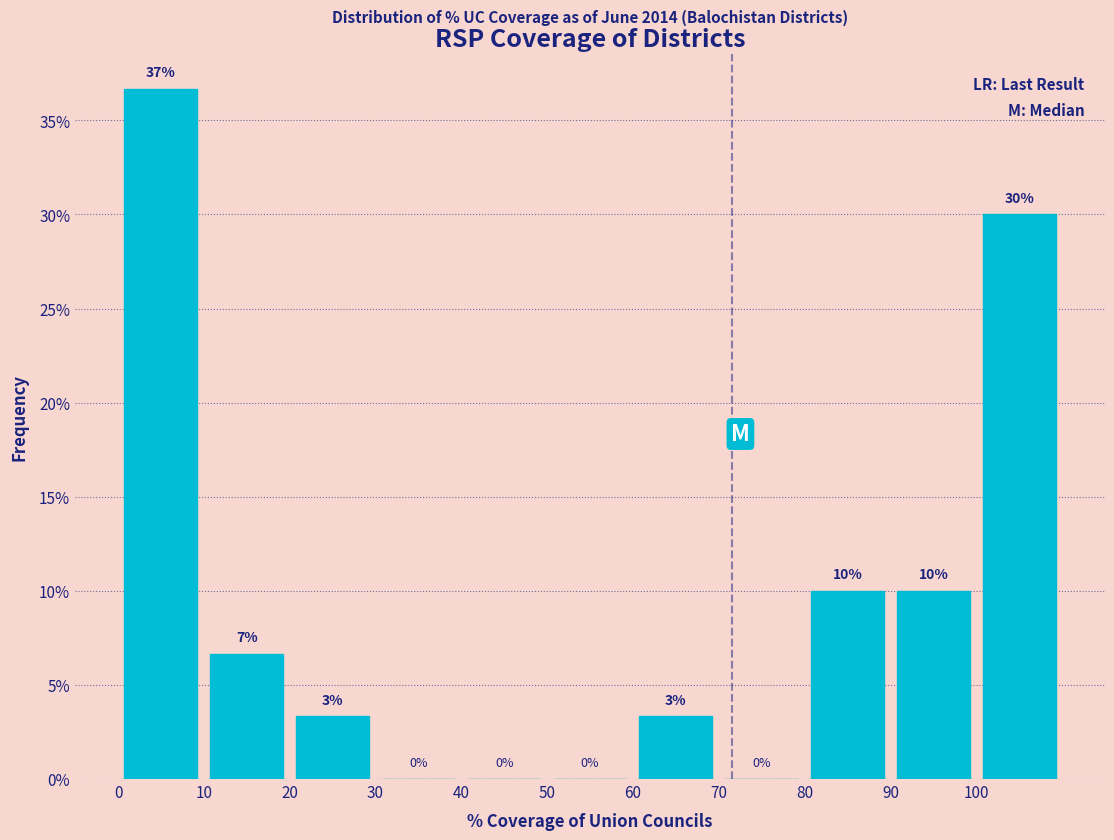

Which range on the x-axis has the tallest bar?

0 to 10